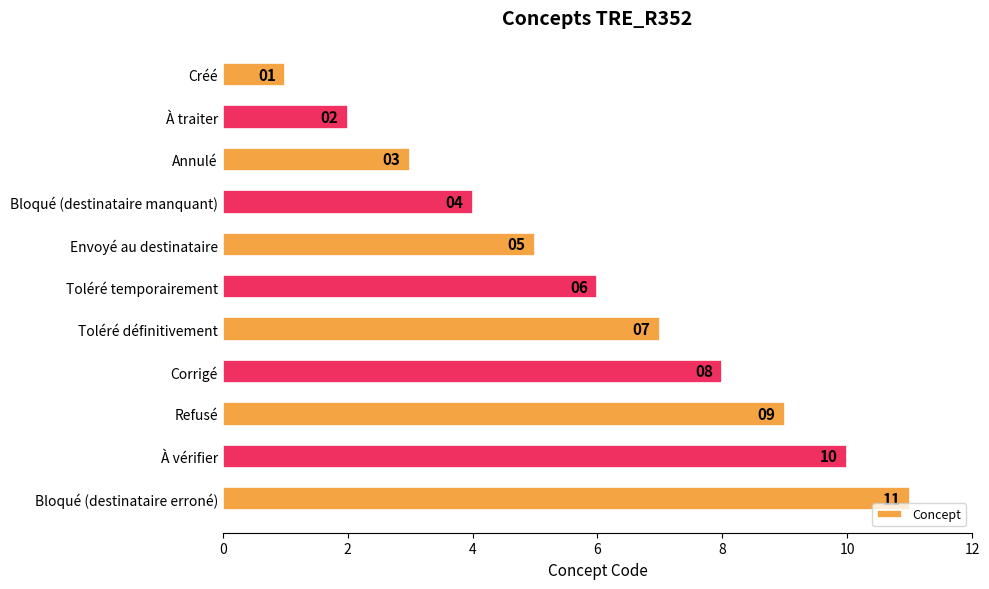

Between Créé and Envoyé au destinataire, which is larger?

Envoyé au destinataire